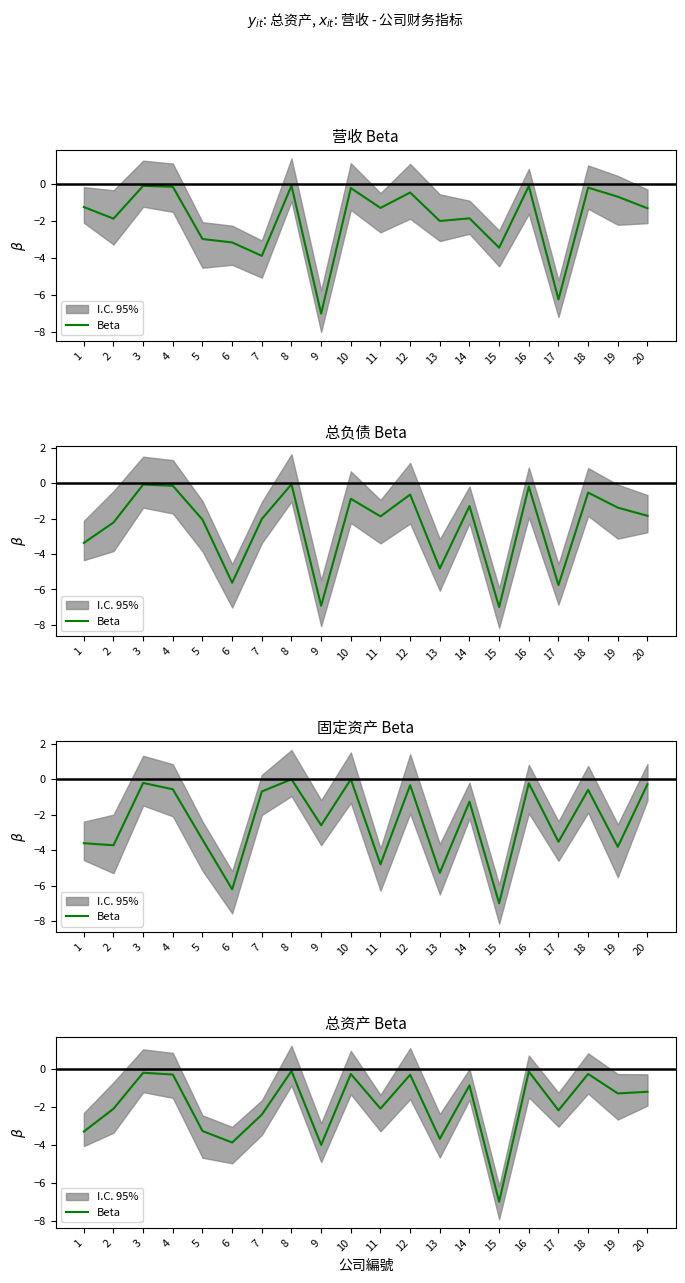

Is it true that the value at 7 is -4.0?

False